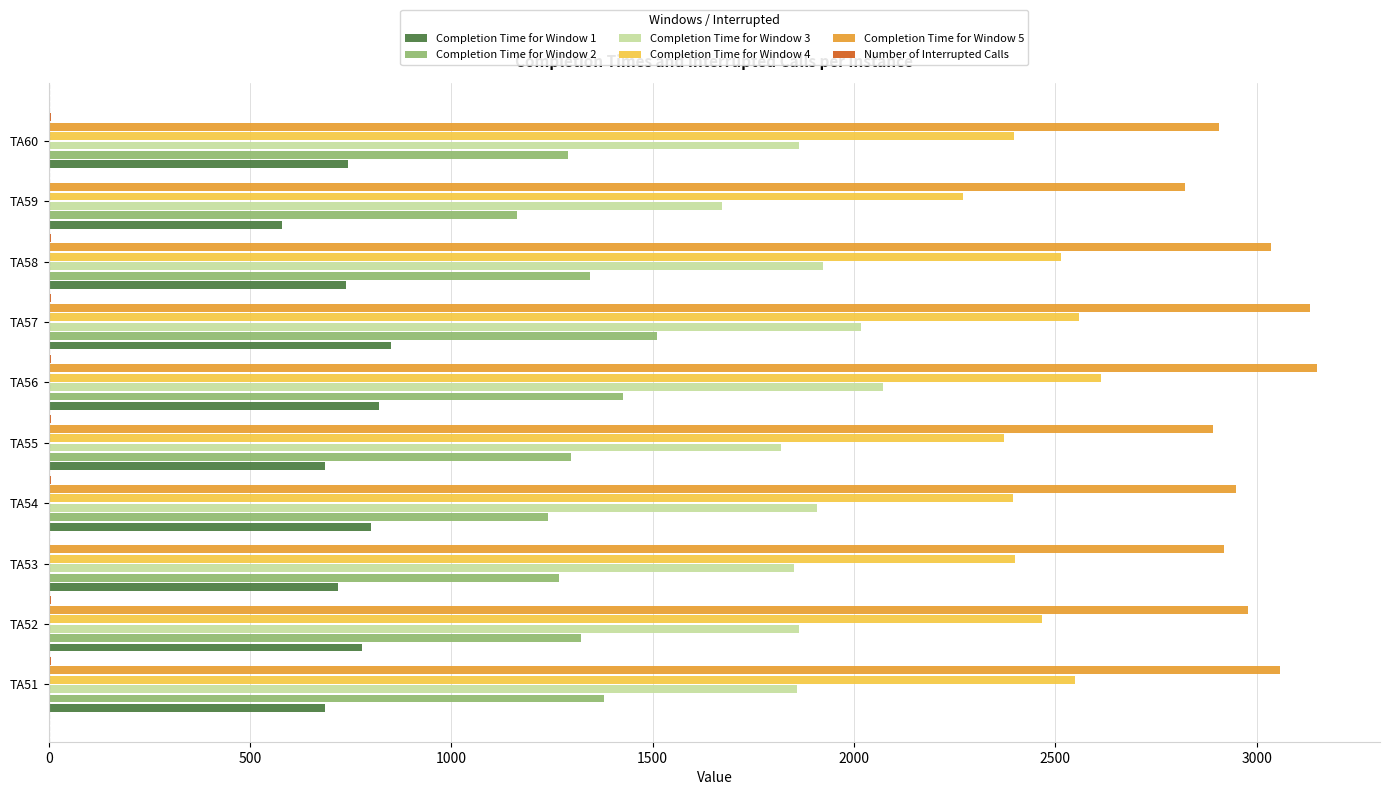

What is the maximum value shown in the chart?

3149